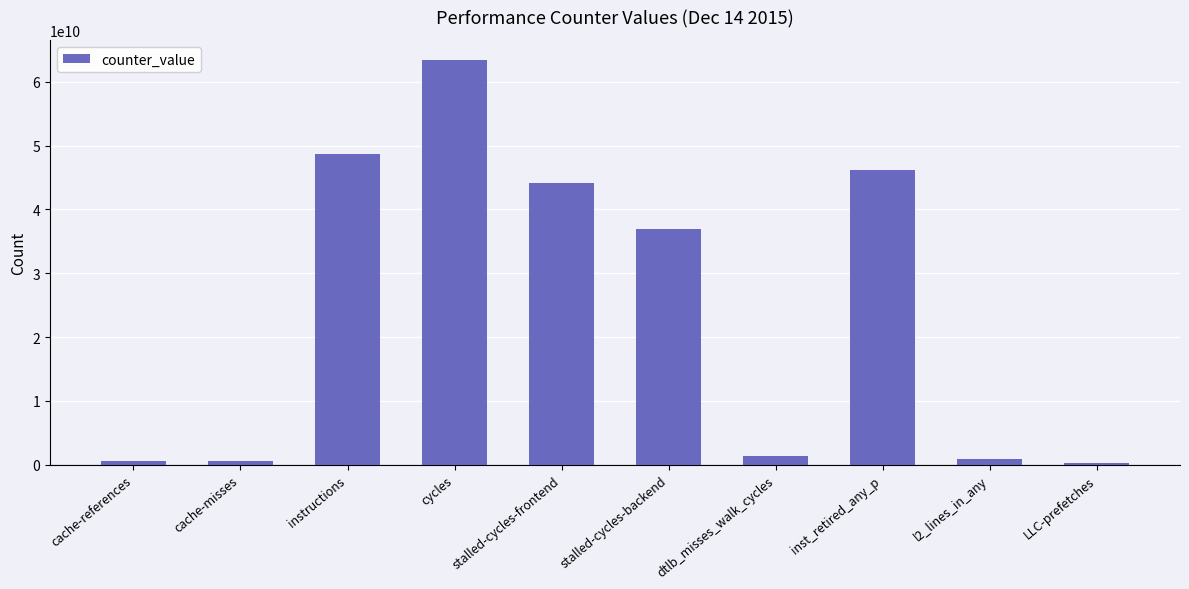

Is it true that the value at cycles is 96920671156?

False